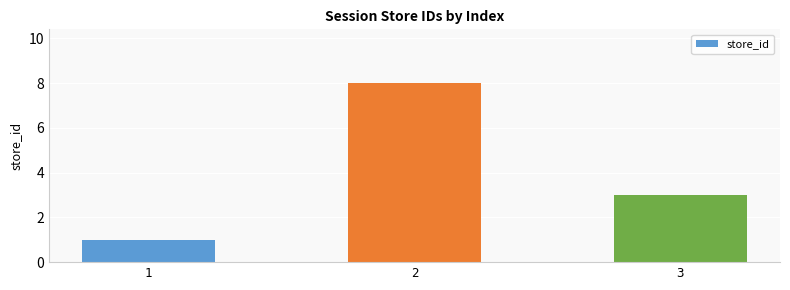

What is the change in value from 1 to 3?

+2